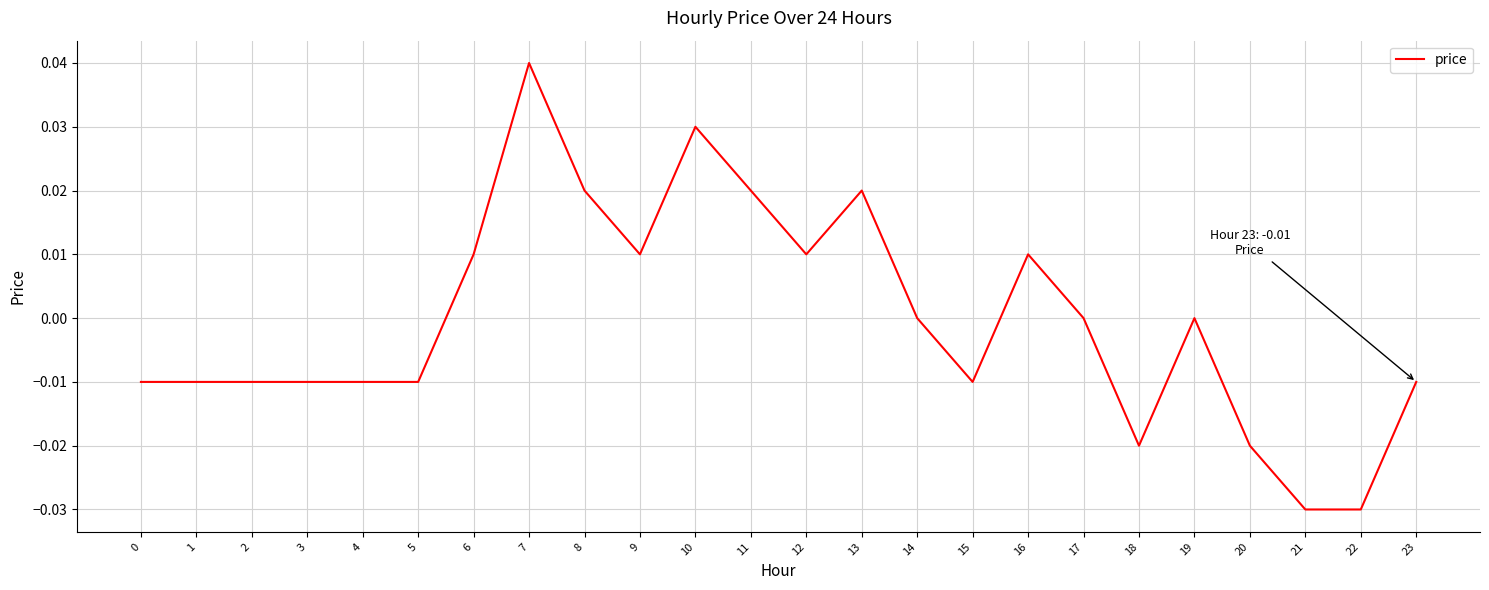

Which label corresponds to the largest value in the chart?

7